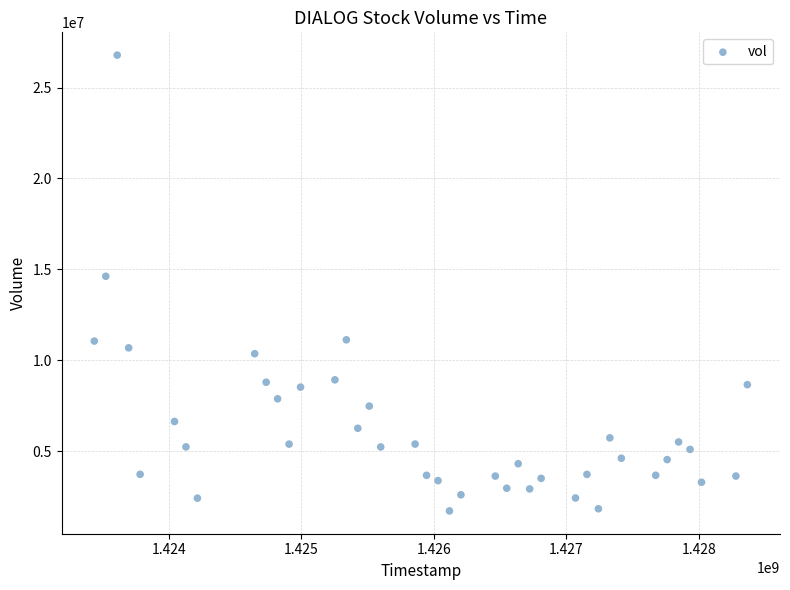

What Y value in the scatter plot is closest to 14246750?

14617000